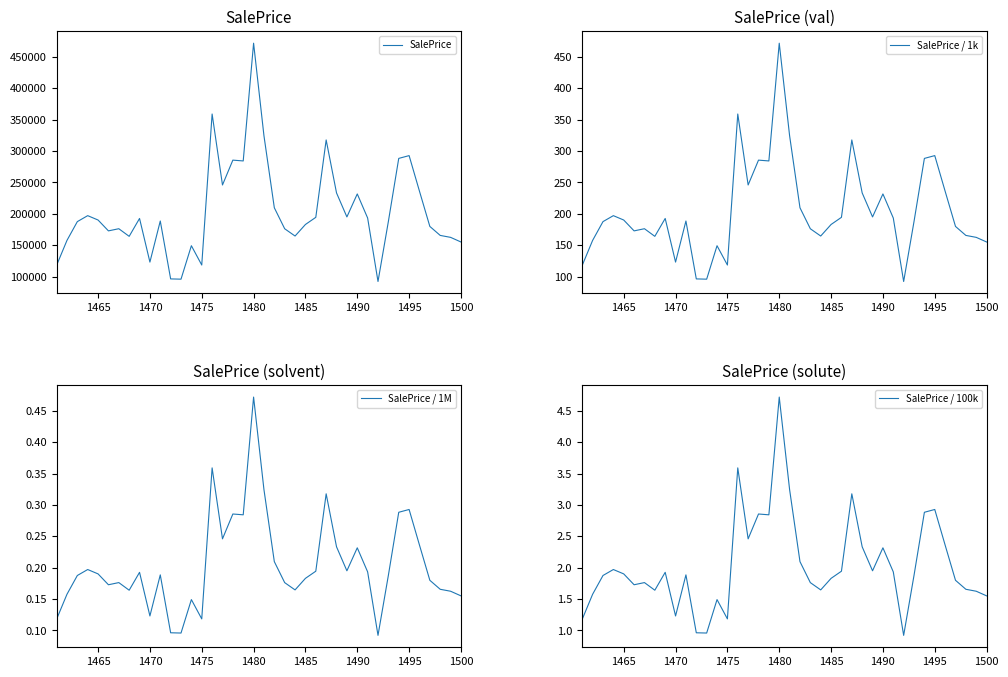

What is the maximum value for SalePrice?

471854